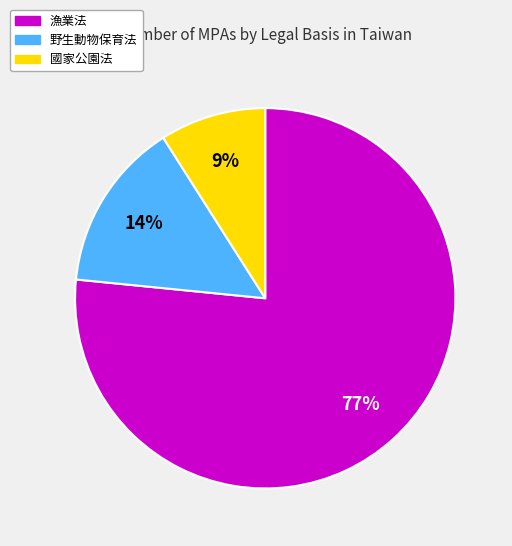

Which has a higher value, 野生動物保育法 or 國家公園法?

野生動物保育法